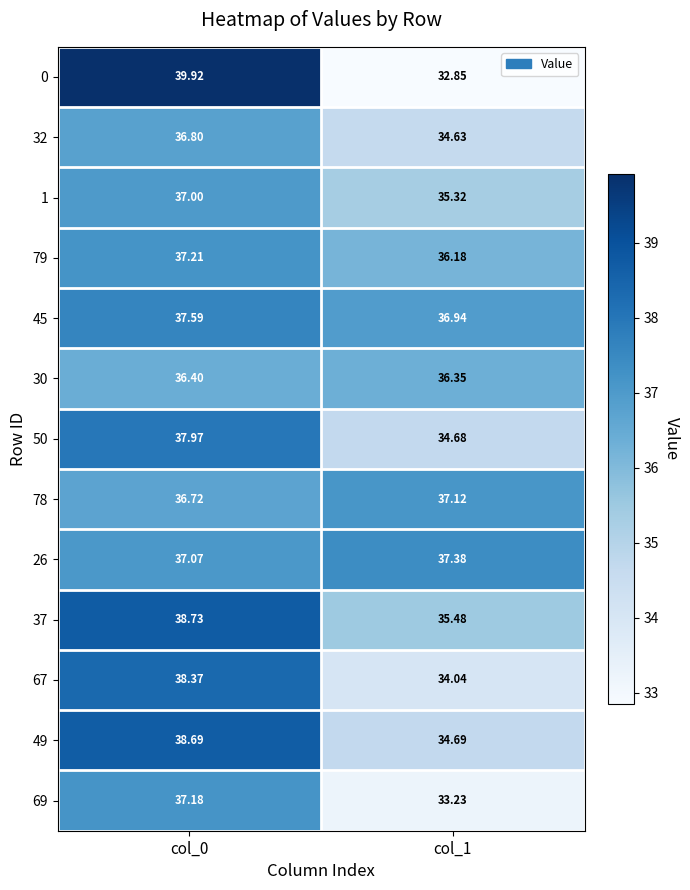

Reading right to left, what are all the values shown in this chart?

0: col_1=32.9	col_0=39.9
32: col_1=34.6	col_0=36.8
1: col_1=35.3	col_0=37.0
79: col_1=36.2	col_0=37.2
45: col_1=36.9	col_0=37.6
30: col_1=36.4	col_0=36.4
50: col_1=34.7	col_0=38.0
78: col_1=37.1	col_0=36.7
26: col_1=37.4	col_0=37.1
37: col_1=35.5	col_0=38.7
67: col_1=34.0	col_0=38.4
49: col_1=34.7	col_0=38.7
69: col_1=33.2	col_0=37.2